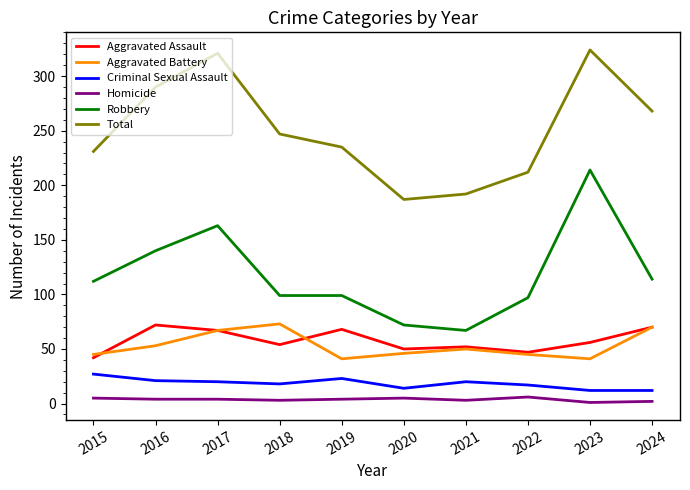

What is the difference between the maximum and second lowest values in the Aggravated Battery series?

32